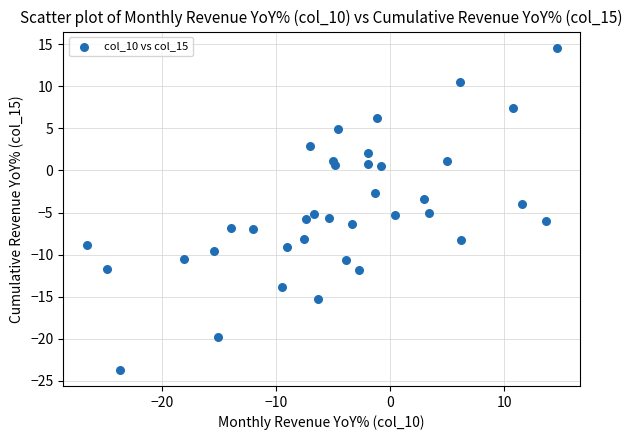

What is the range of Y values (max minus min)?

38.3